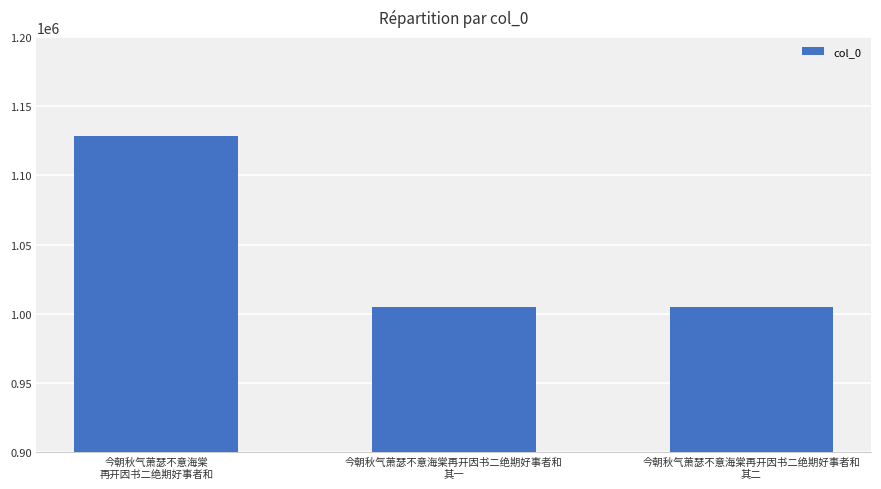

What is the label of the 3rd bar from the left?

今朝秋气萧瑟不意海棠再开因书二绝期好事者和
其二